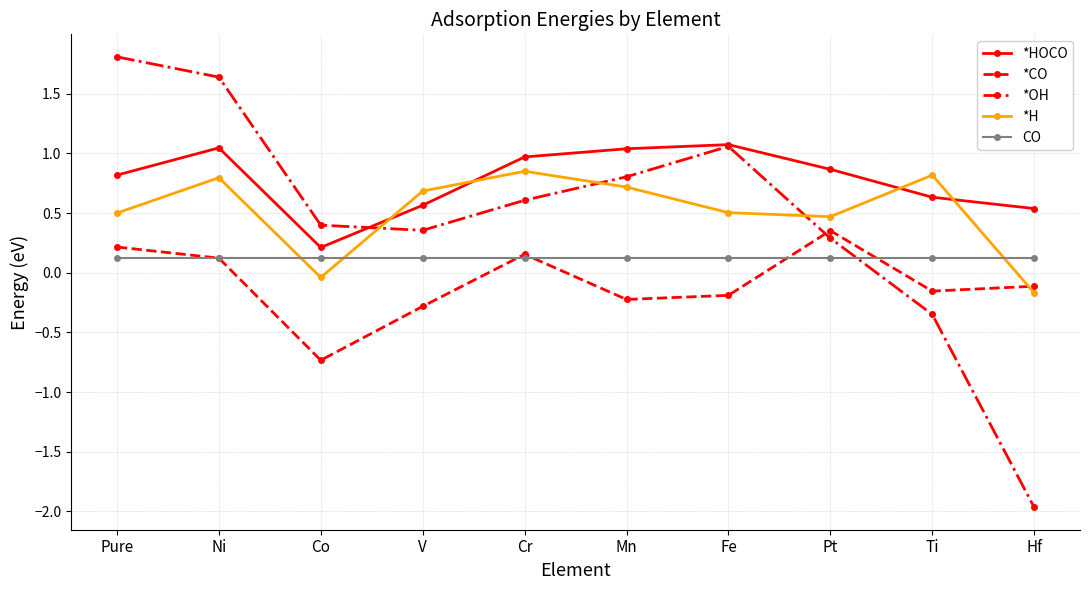

What is the label of the 5th point from the left?

Cr